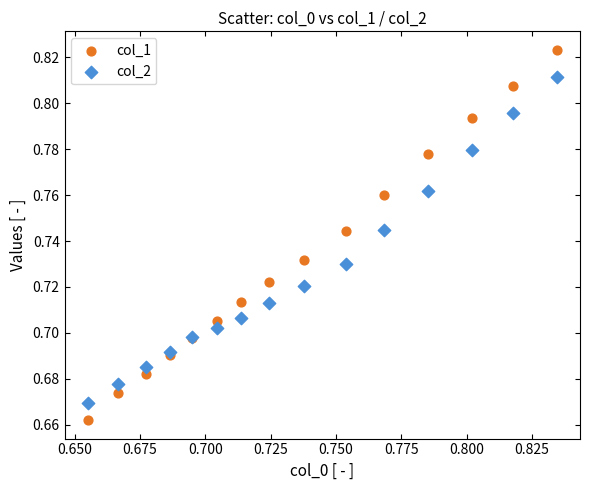

What are all the series names shown in the legend?

col_1, col_2